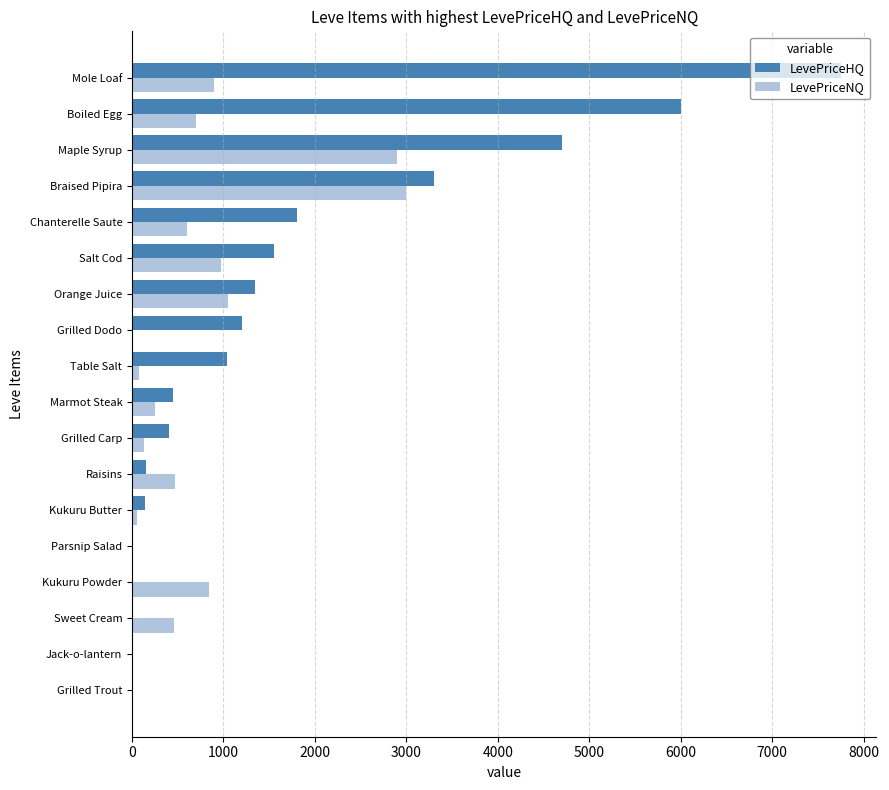

True or false: LevePriceNQ has a value of 1202.4 at Grilled Trout.

False